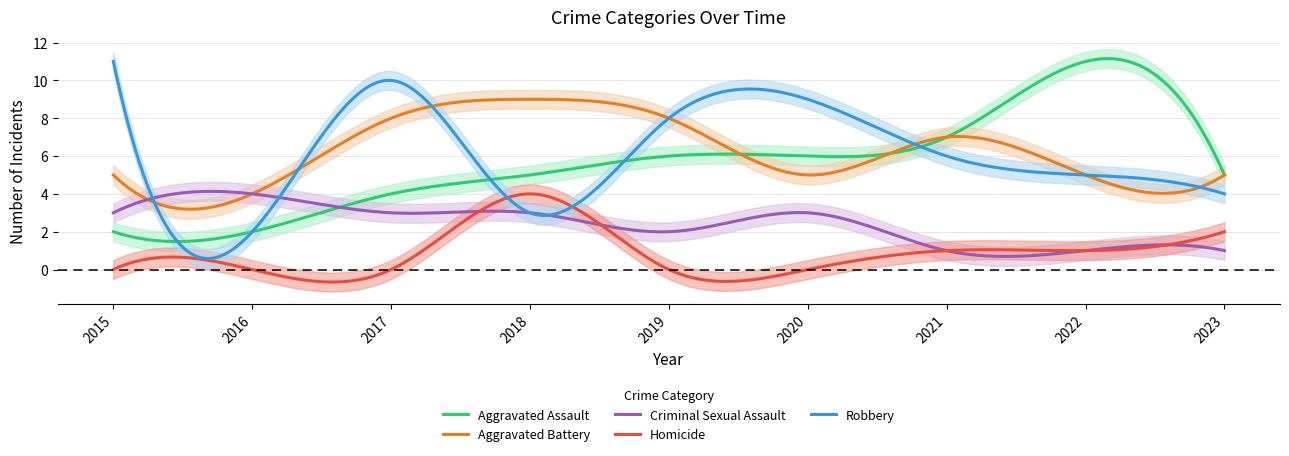

The value of Aggravated Assault at 2022 is 11. True or false?

True